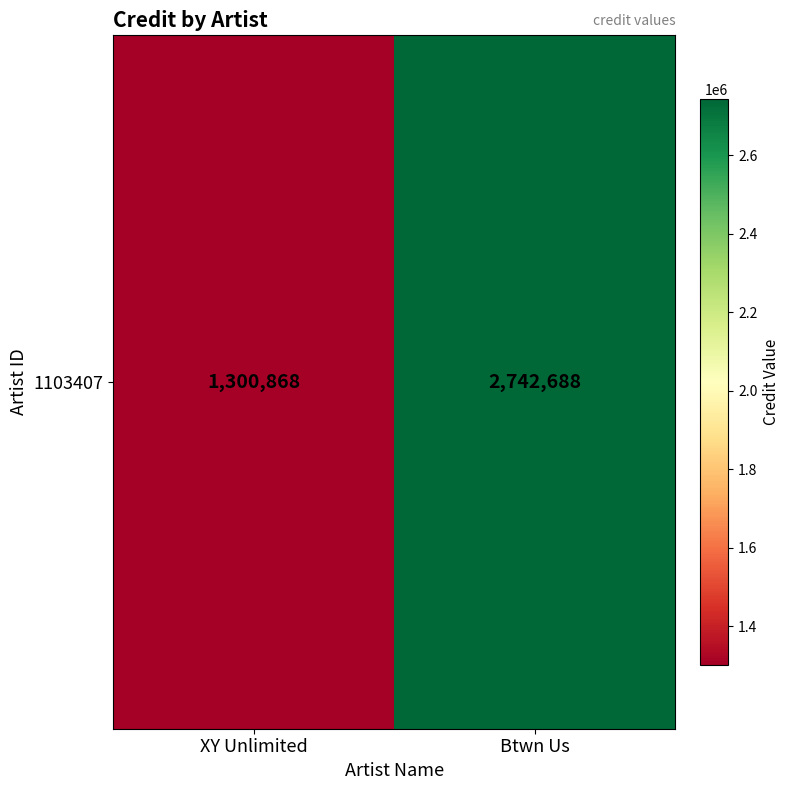

What is the minimum value shown in the chart?

1300868